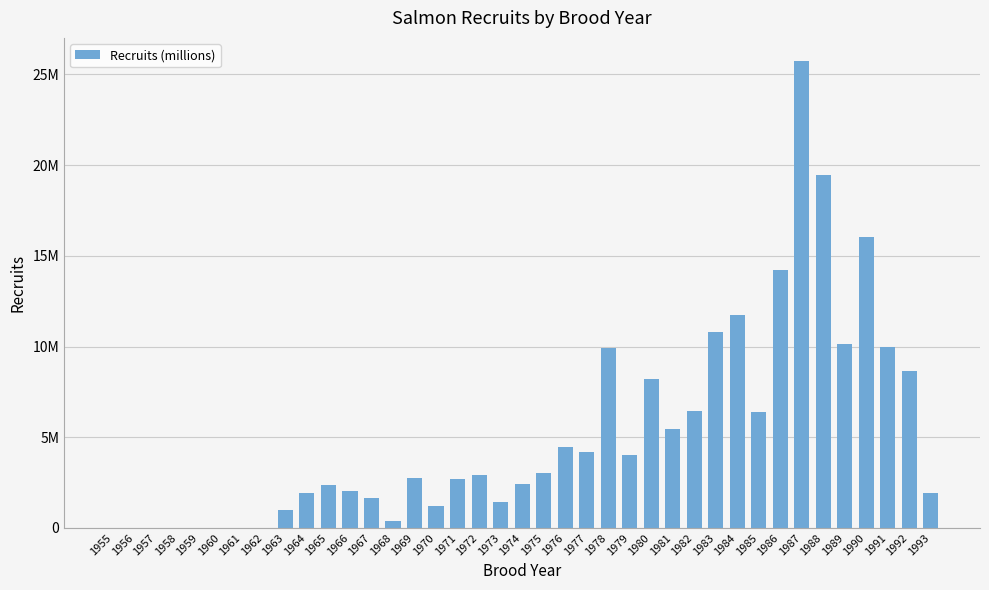

Are the bars horizontal?

No